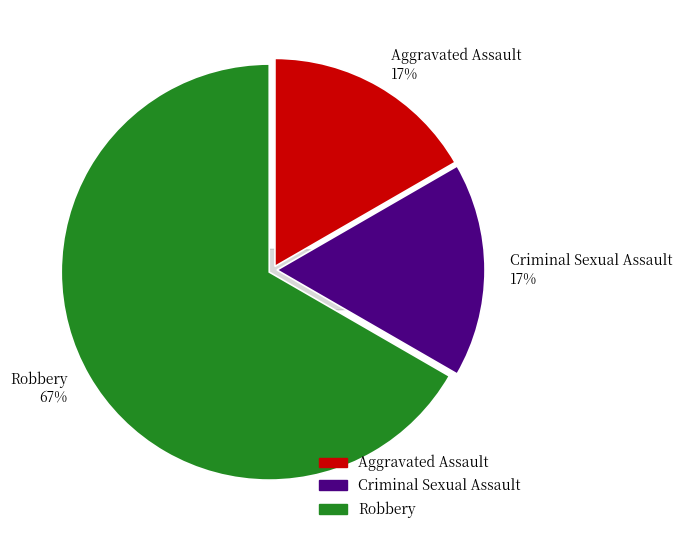

True or false: Criminal Sexual Assault accounts for 29% of the total.

False